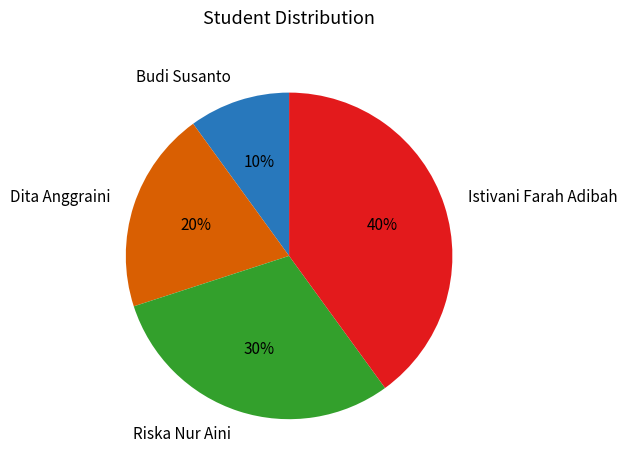

Is the sum of Riska Nur Aini and Budi Susanto greater than half?

No